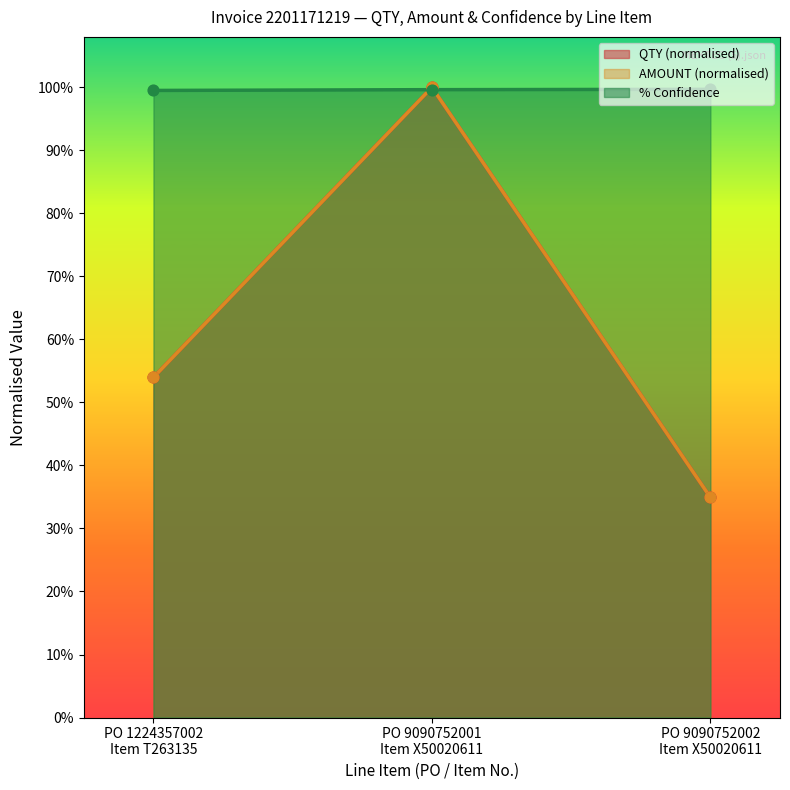

What are all the series names shown in the legend?

QTY, AMOUNT, % Confidence